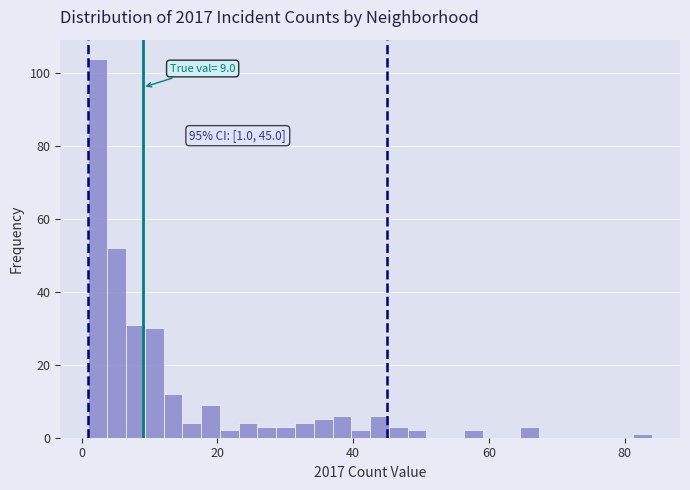

Read against the x-axis, roughly where is the centre of the tallest bar?

2